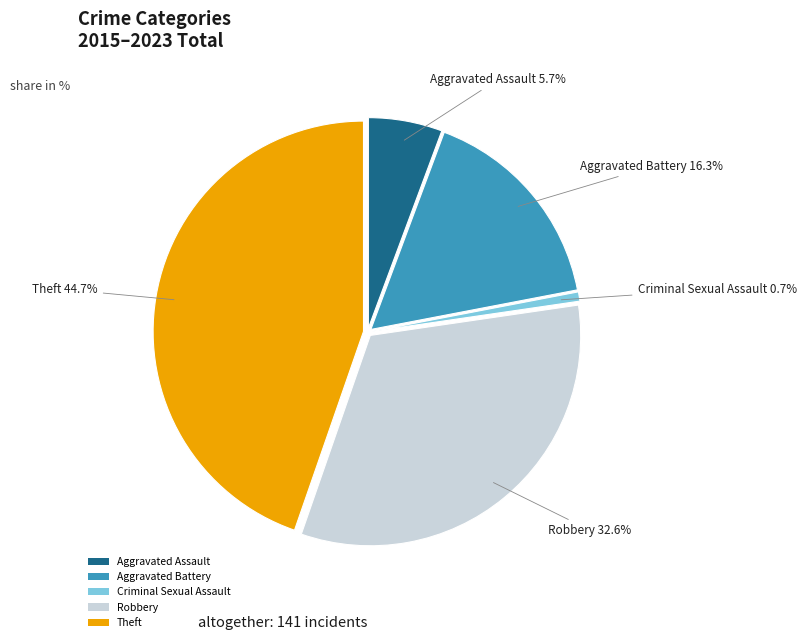

Does Criminal Sexual Assault account for over 50% of the chart?

No